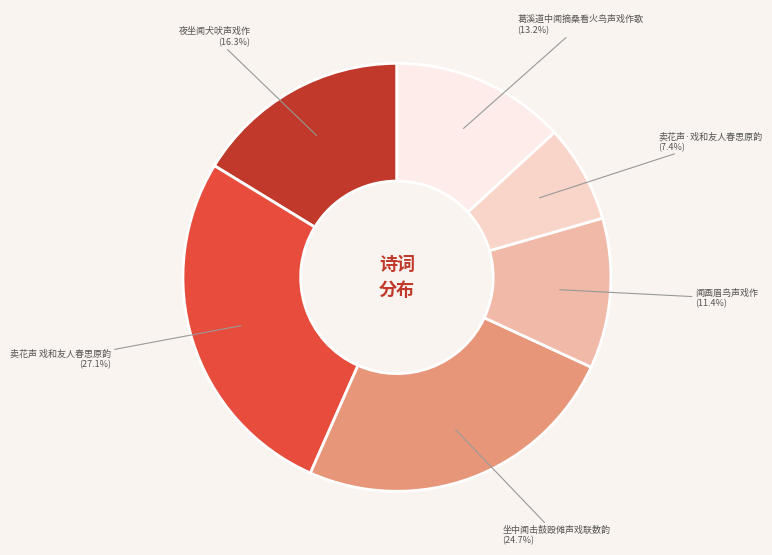

Approximately how many times larger is the value at 夜坐闻犬吠声戏作 (16.3%) compared to 葛溪道中闻摘桑看火鸟声戏作歌 (13.2%)?

1.2